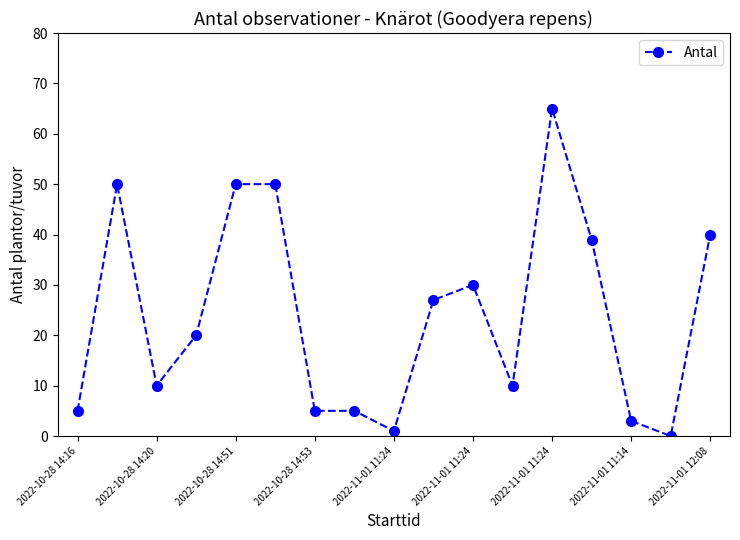

True or false: the data has more than 2 interior local peaks.

True